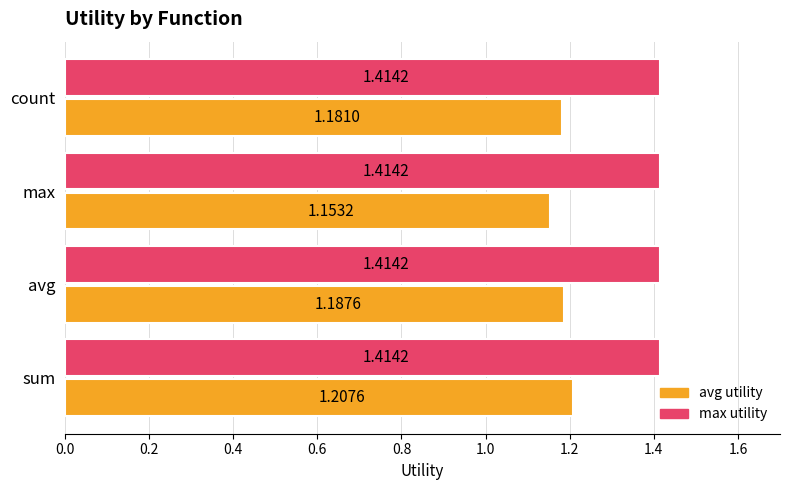

What is the total value across all series at max?

2.6